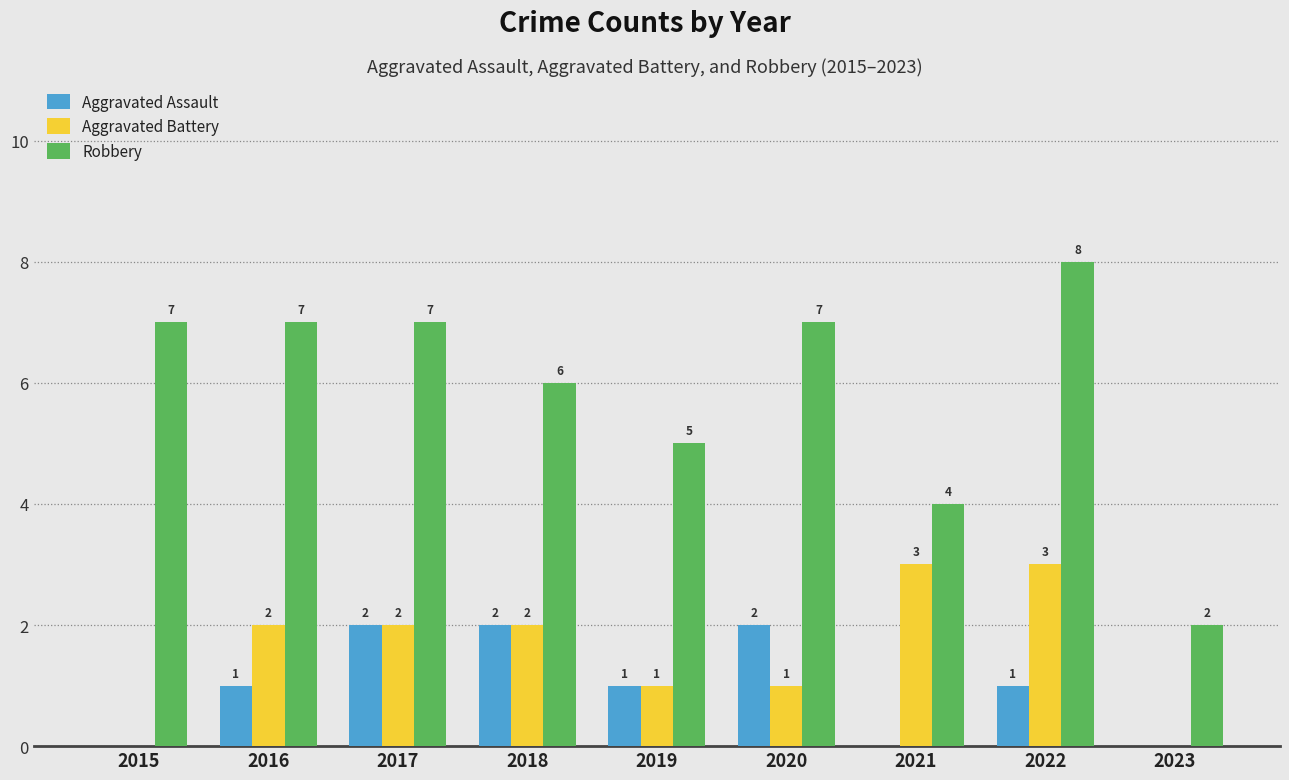

Reading right to left, what are all the values shown in this chart?

Aggravated Assault: 2023=0	2022=1	2021=0	2020=2	2019=1	2018=2	2017=2	2016=1	2015=0
Aggravated Battery: 2023=0	2022=3	2021=3	2020=1	2019=1	2018=2	2017=2	2016=2	2015=0
Robbery: 2023=2	2022=8	2021=4	2020=7	2019=5	2018=6	2017=7	2016=7	2015=7